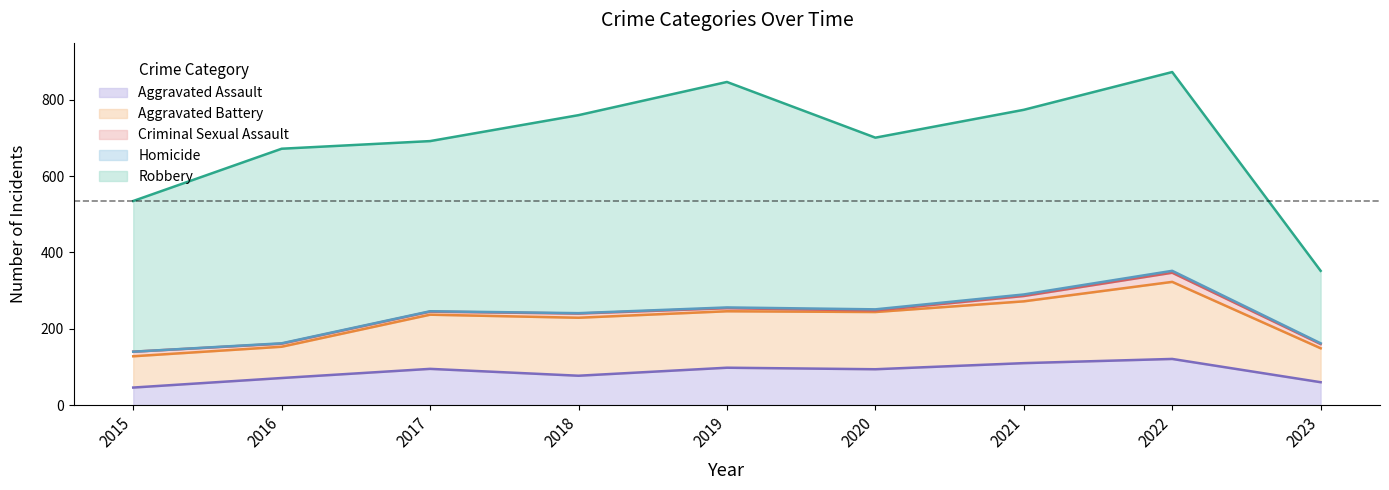

What is the difference between the highest and lowest values at 2023?

188